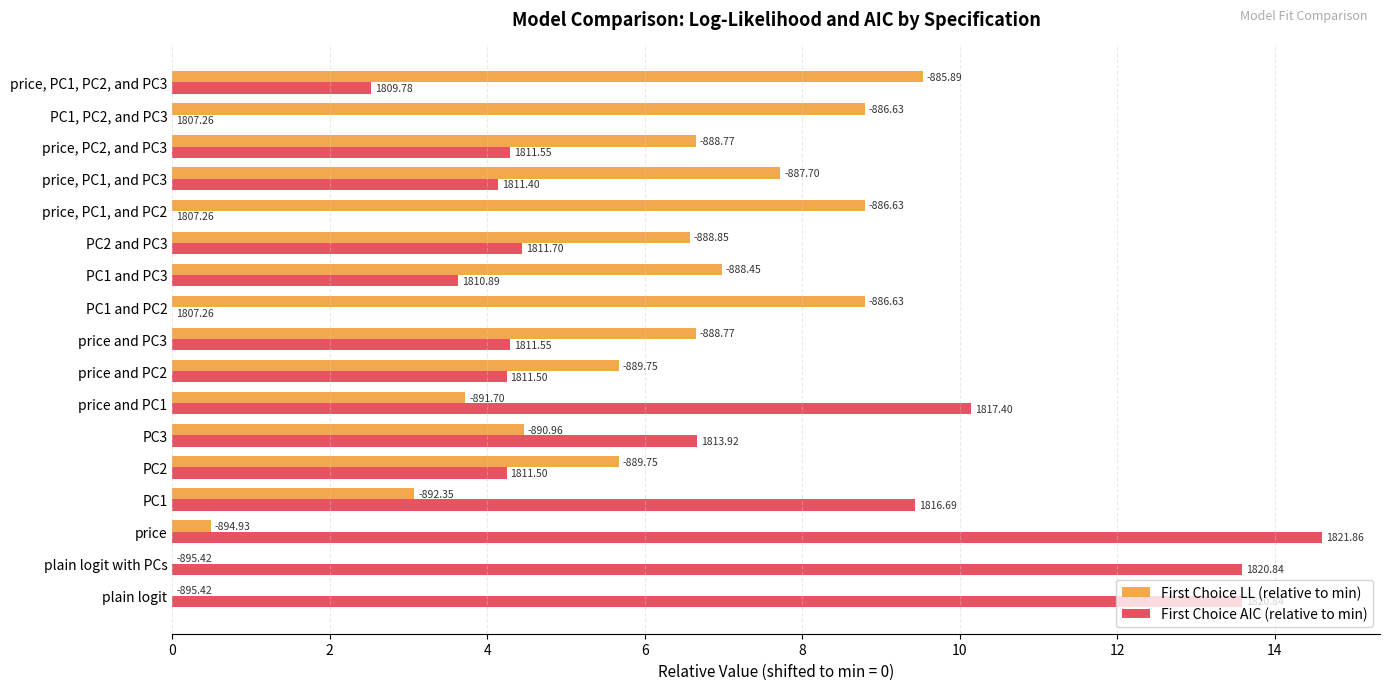

What are all the series names shown in the legend?

First Choice LL (relative to min), First Choice AIC (relative to min)